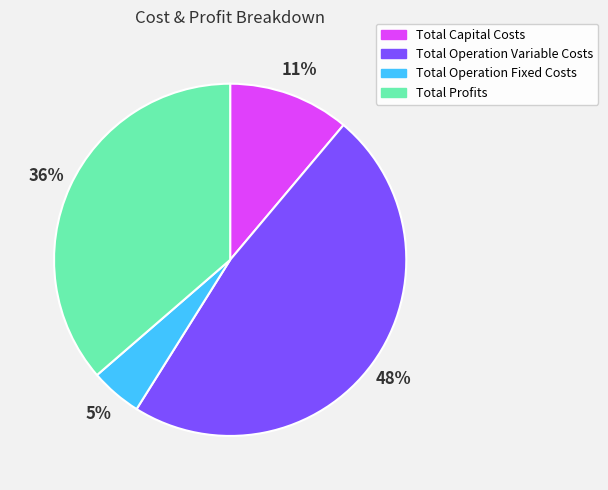

The Total Operation Variable Costs slice represents 48% of the pie. True or false?

True